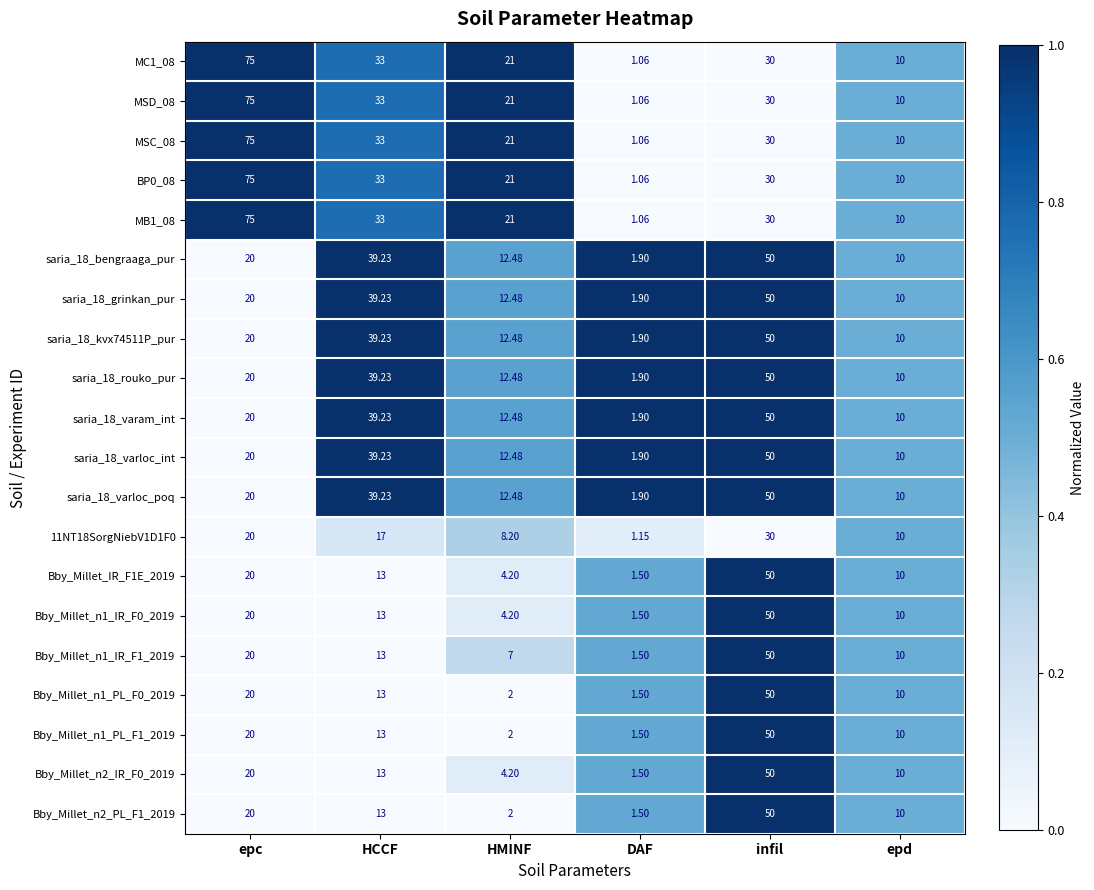

What is the greatest value displayed?

75.0